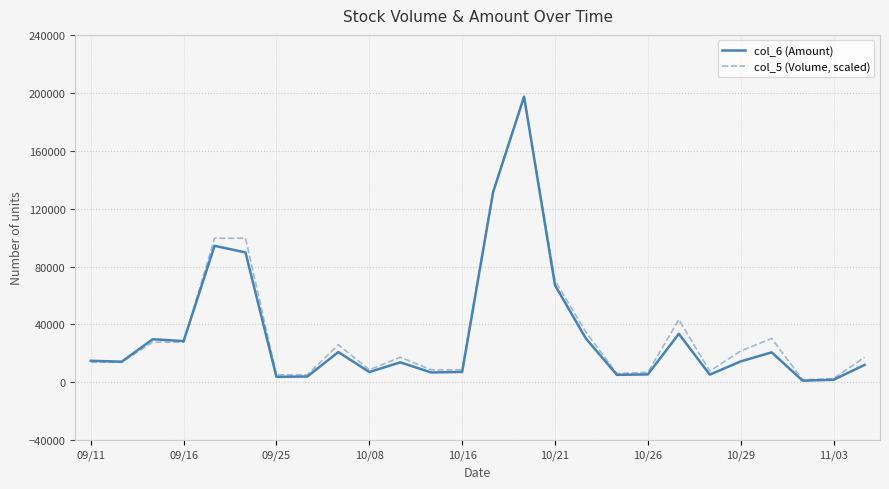

List the series in order of their overall mean, lowest first.

col_6 (Amount), col_5 (Volume, scaled)